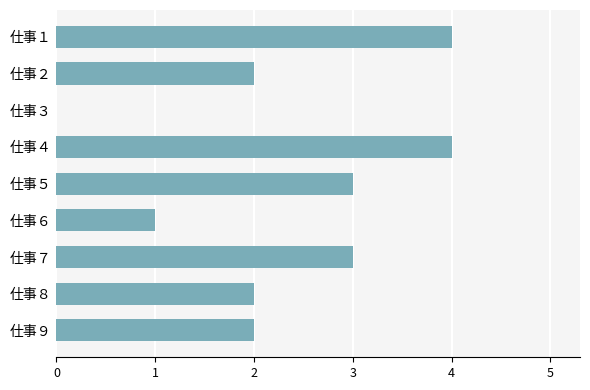

Reading bottom to top, extract all data points from this chart.

仕事９=2	仕事８=2	仕事７=3	仕事６=1	仕事５=3	仕事４=4	仕事３=0	仕事２=2	仕事１=4